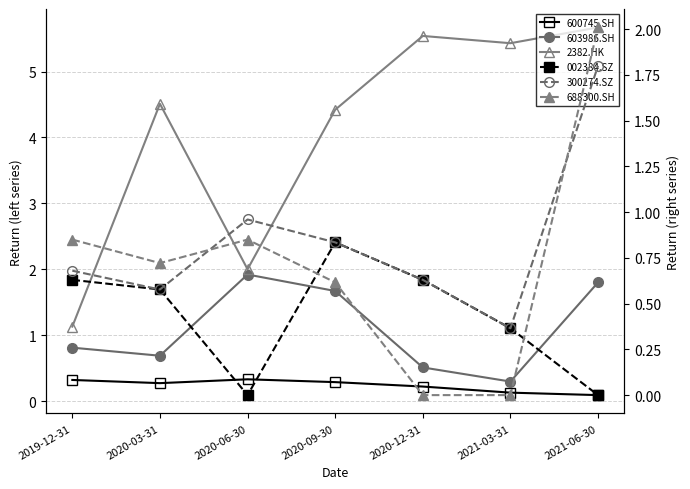

Where do 603986.SH and 002384.SZ first cross each other?

2020-09-30 and 2020-12-31